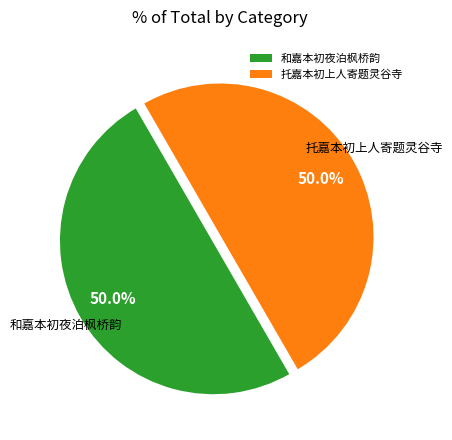

What percentage do 和嘉本初夜泊枫桥韵 and 托嘉本初上人寄题灵谷寺 together represent?

100.0%